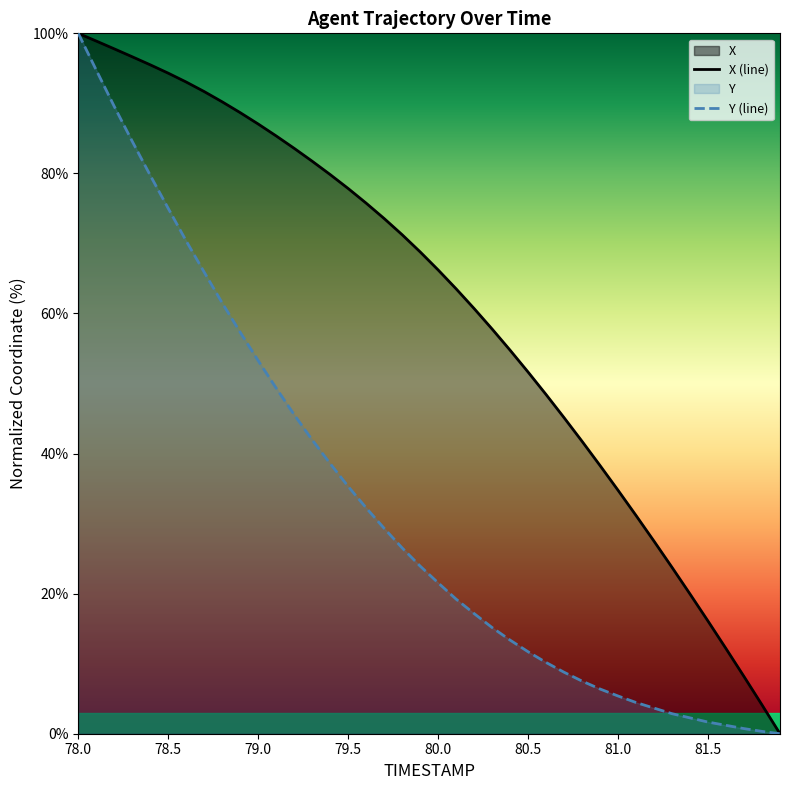

True or false: X has more than 1 interior local peaks.

False